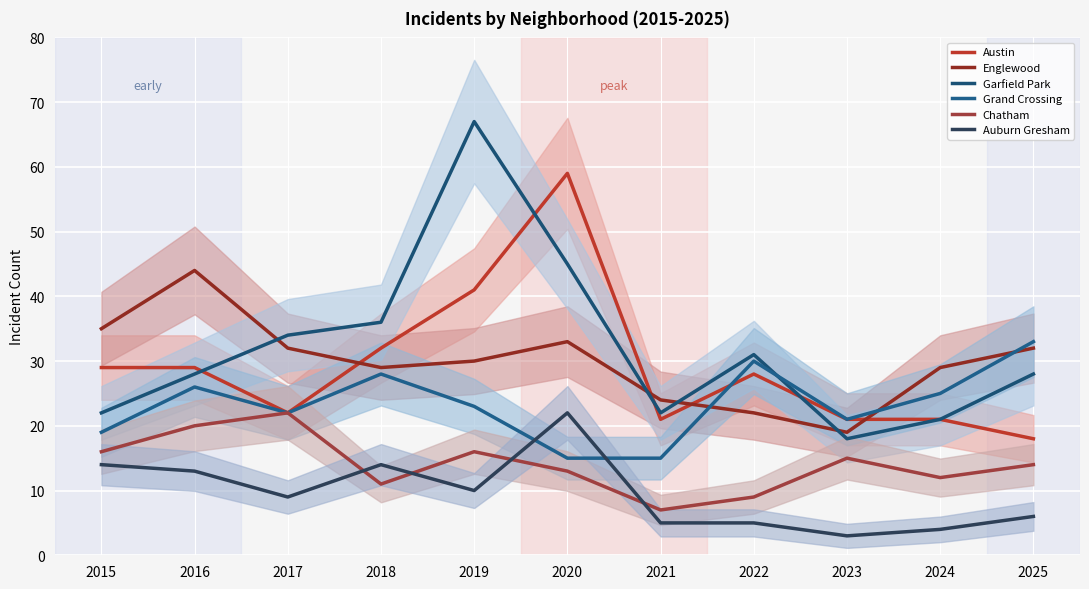

At which category does Englewood reach its first local valley?

2018